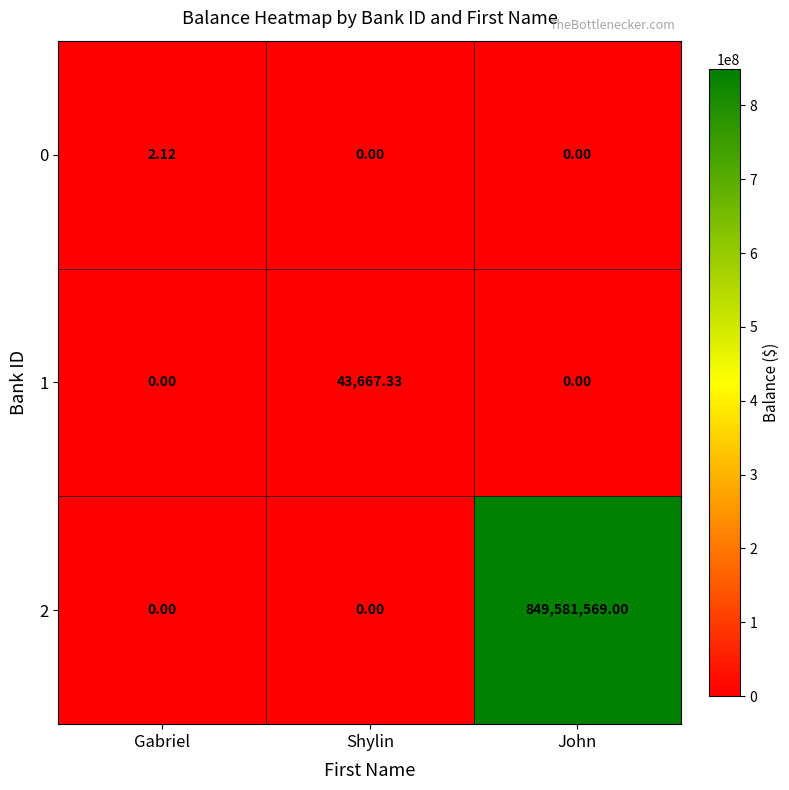

At which category is the sum across all series the highest?

John